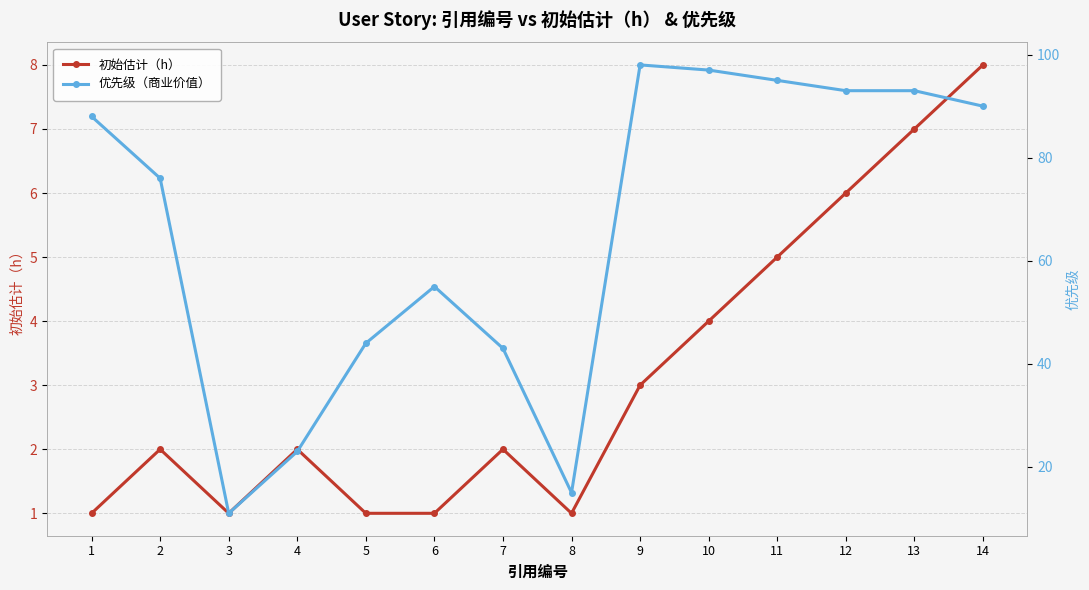

List the series in order of their peak value, lowest first.

初始估计（h）, 优先级（商业价值）